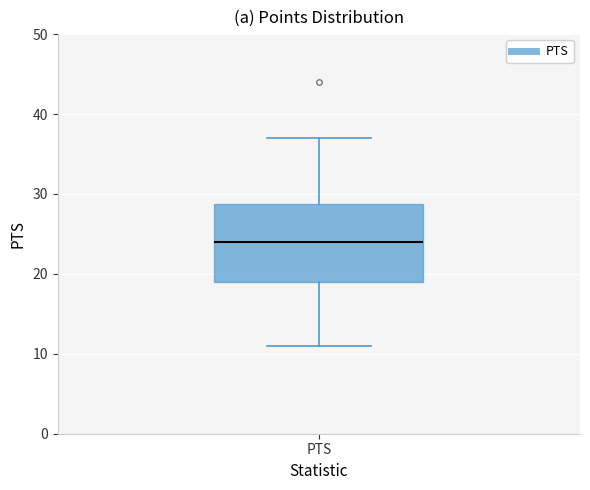

Transcribe this box plot: give where the median line is, the range the box spans, and where the two whiskers end, as read against the y-axis. The values are not printed on the chart, so give them approximately, as read against the axis.

median 24, box 19 to 29, whiskers 11 to 37